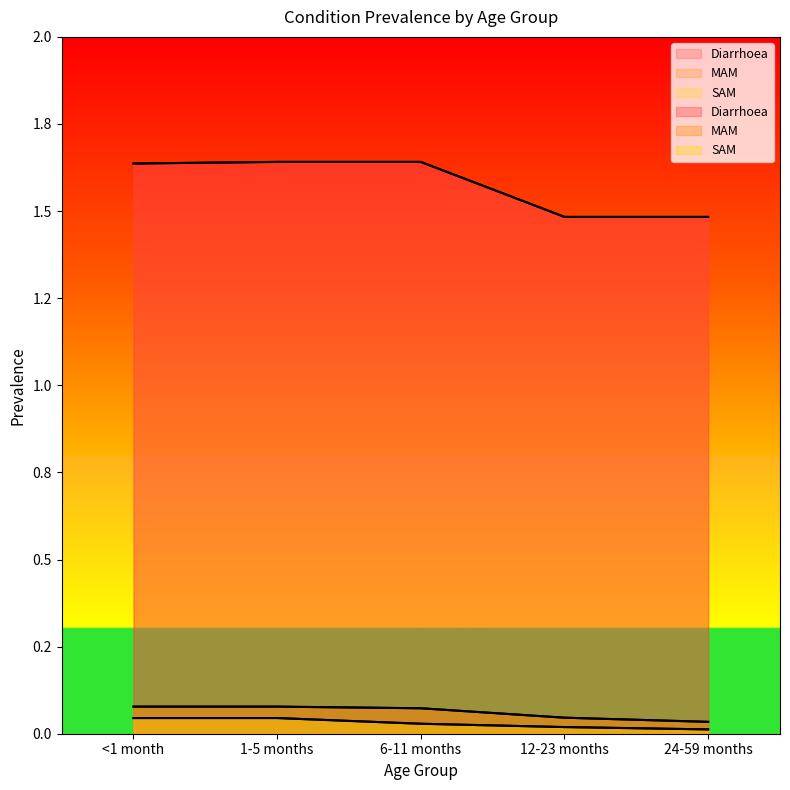

Does the chart have visible grid lines?

No